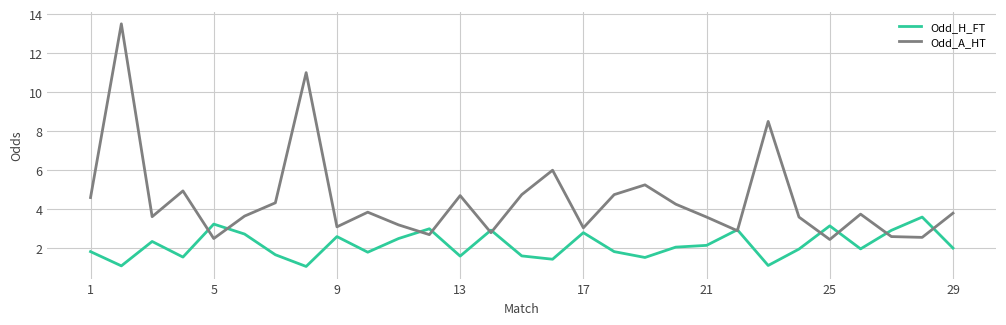

Which series has the largest total across all categories?

Odd_A_HT